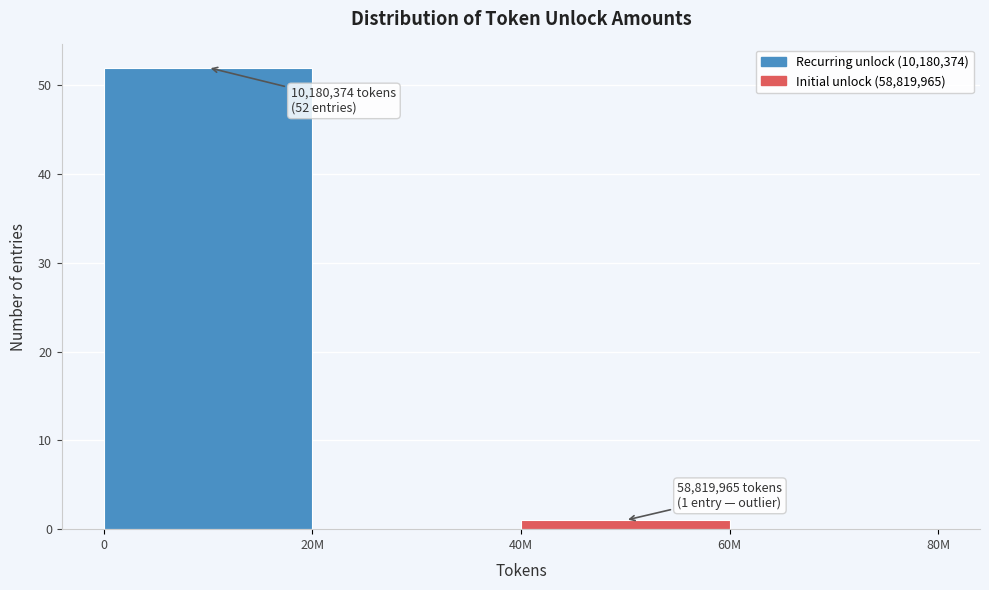

Reading right to left, extract all data points from this chart.

60M=0	40M=1	20M=0	0=52